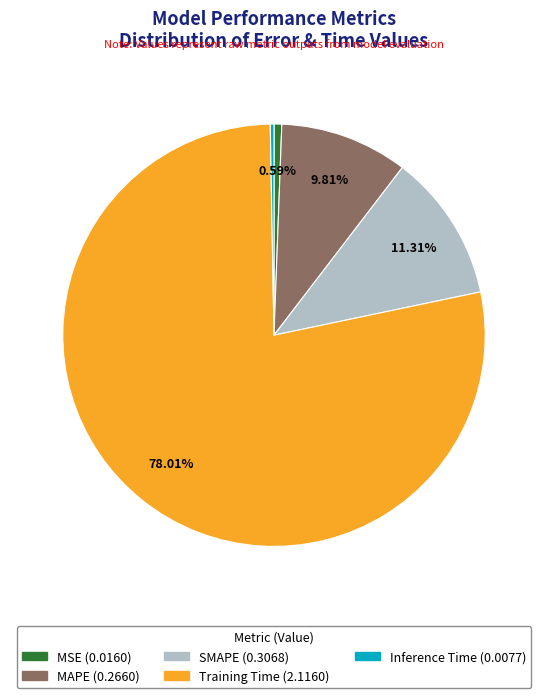

To the nearest percent, what portion does MSE represent?

1%